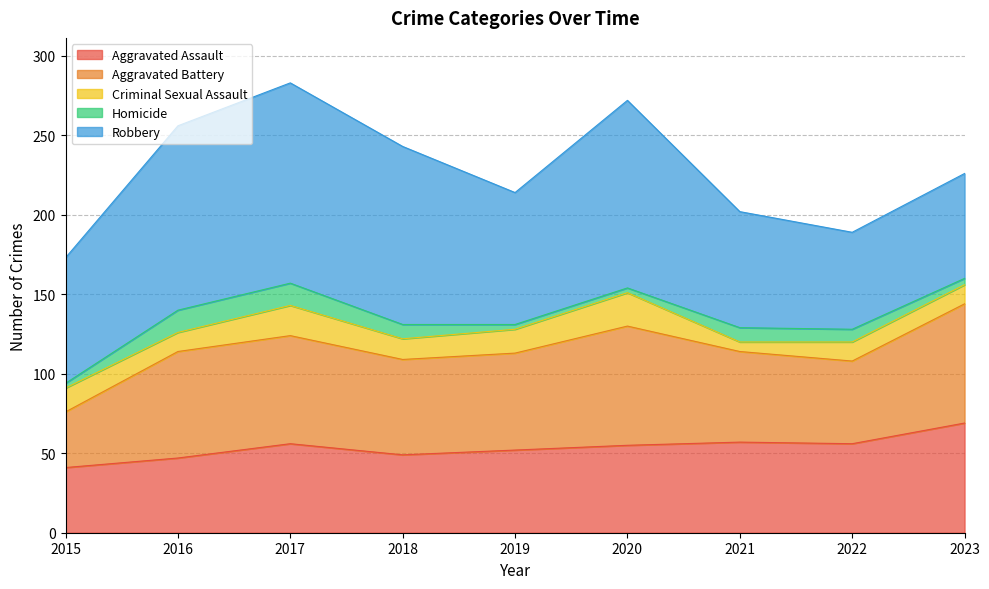

What is the approximate value of Aggravated Assault at 2015, to the nearest 10?

40